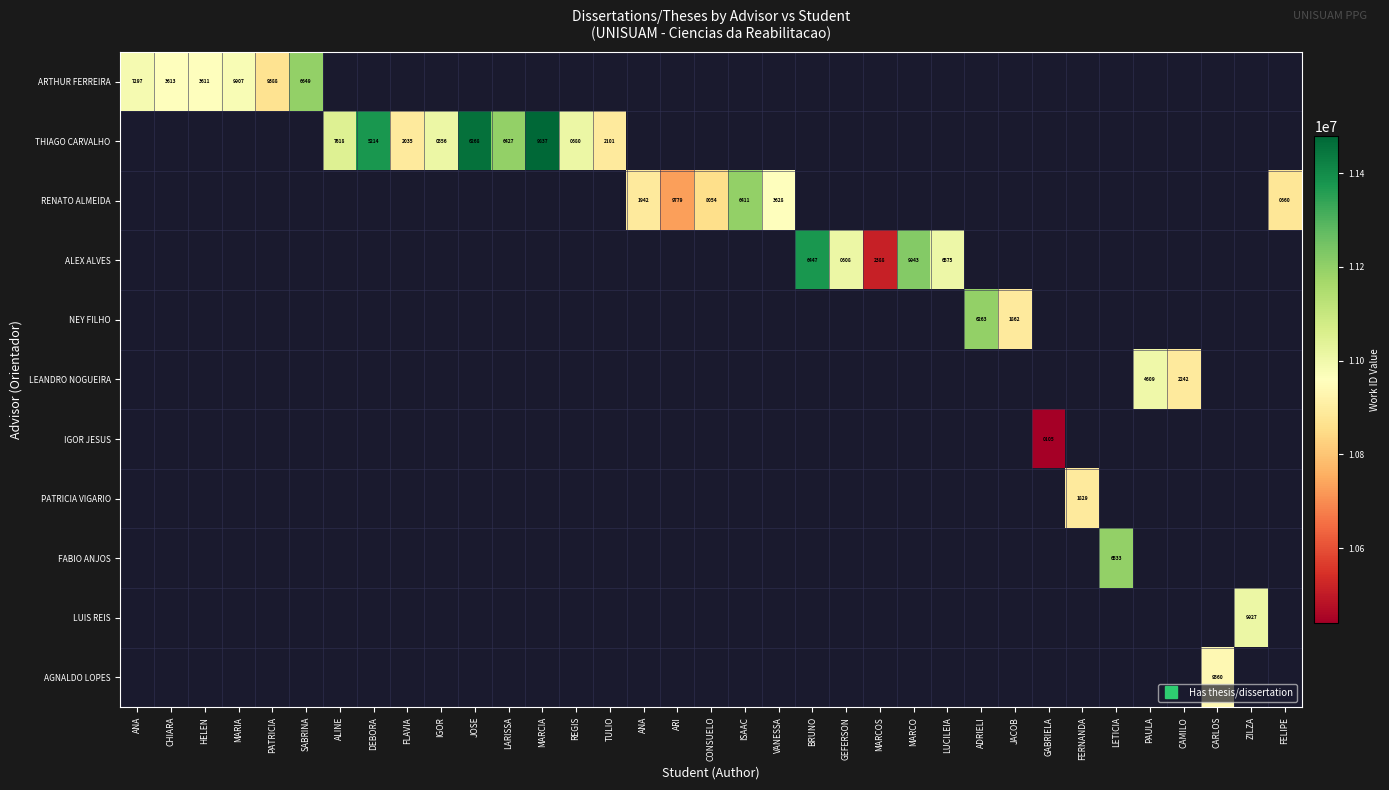

What is the minimum value shown in the chart?

10440105.0